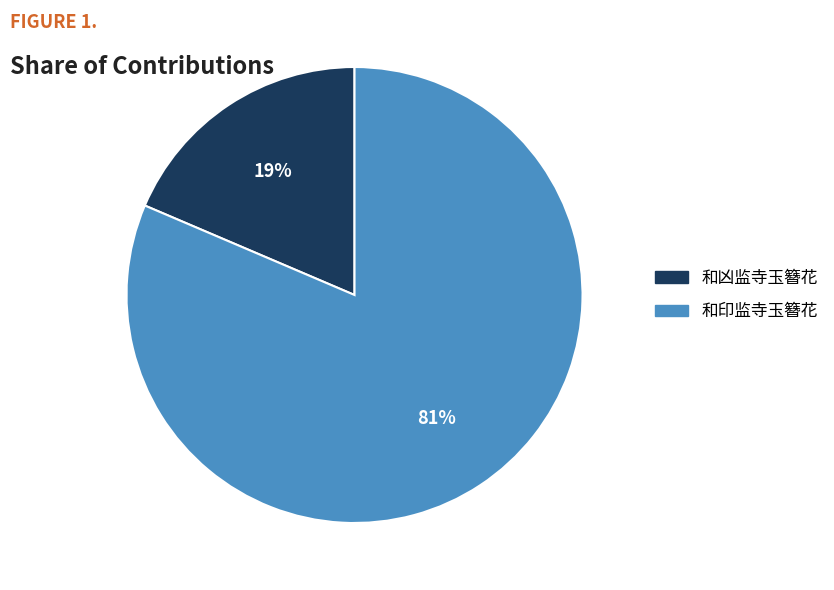

Rank the categories by value from highest to lowest.

和印监寺玉簪花, 和凶监寺玉簪花